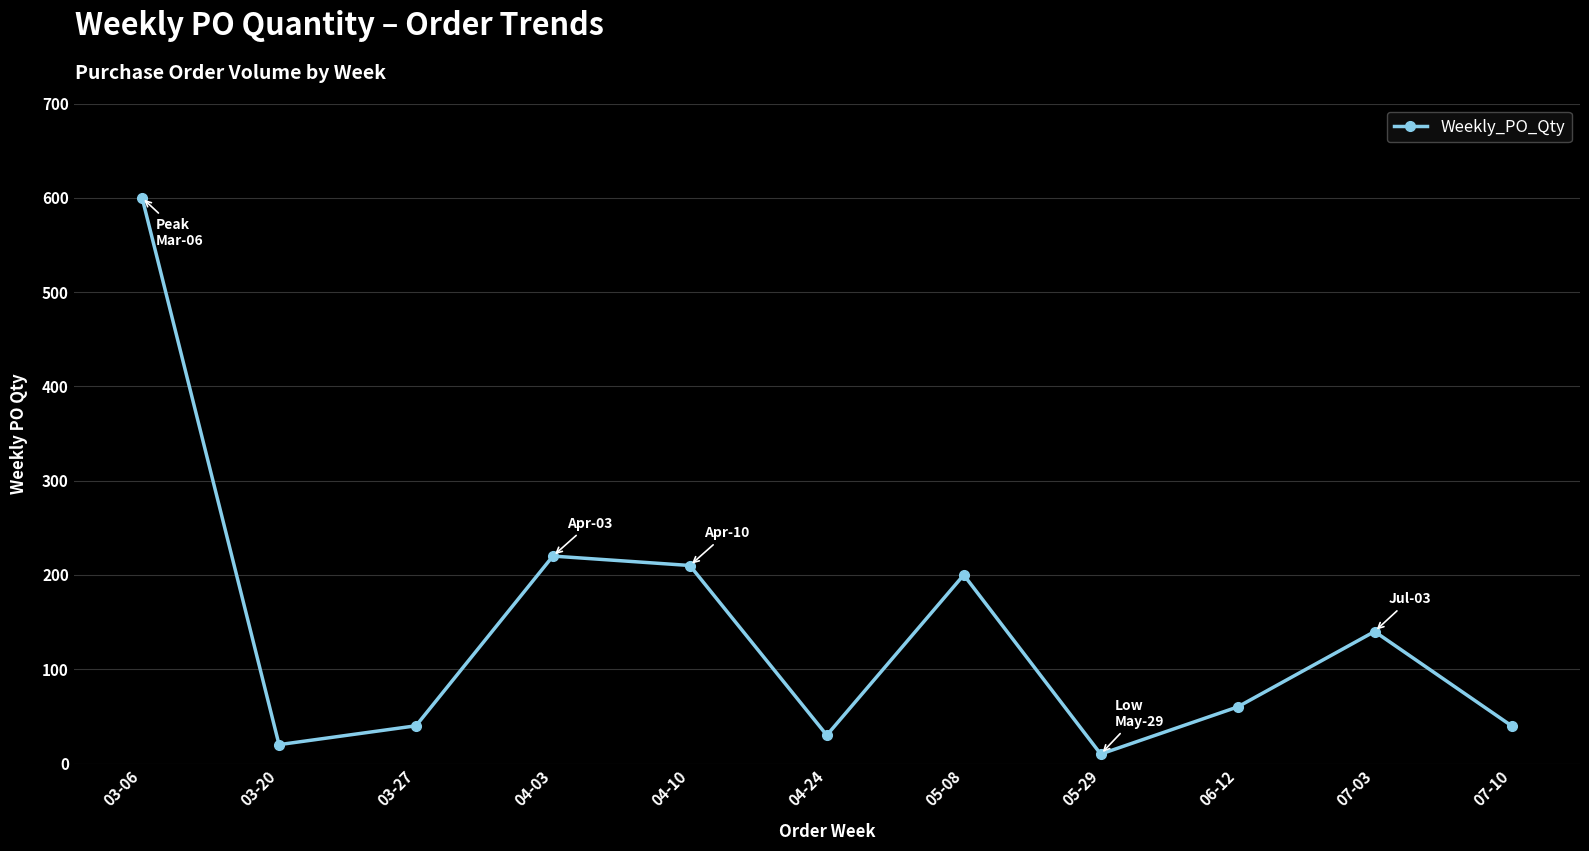

What is the difference between the values at 04-24 and 05-08?

170